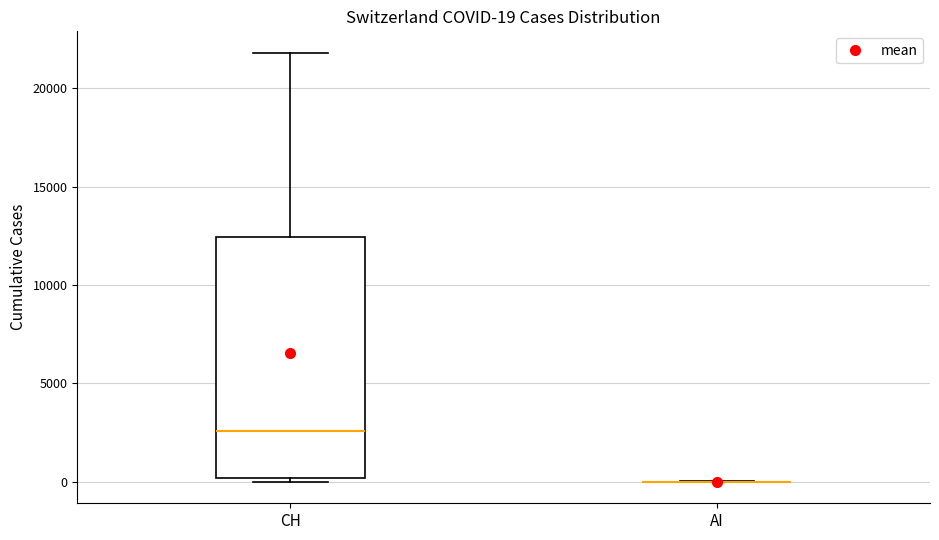

Which box is the tallest, from its lower edge to its upper edge?

CH